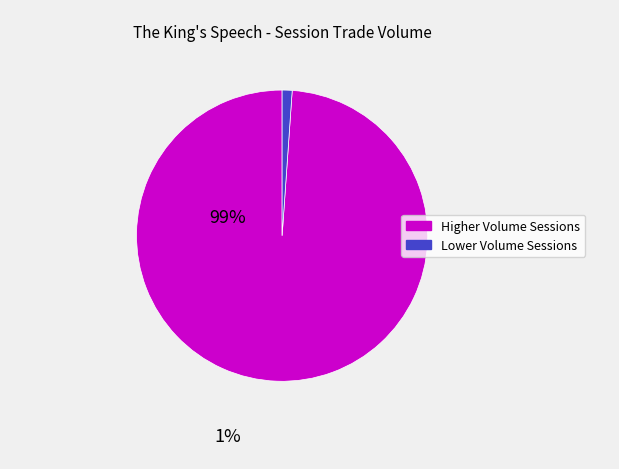

Does any single category account for the majority?

Yes